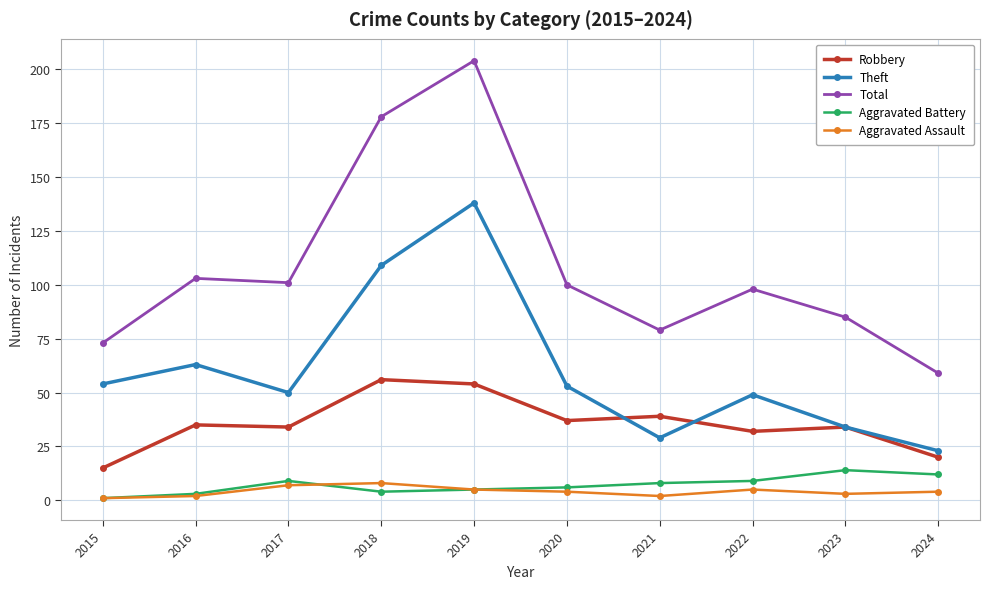

What is the sum of all Total values?

1080